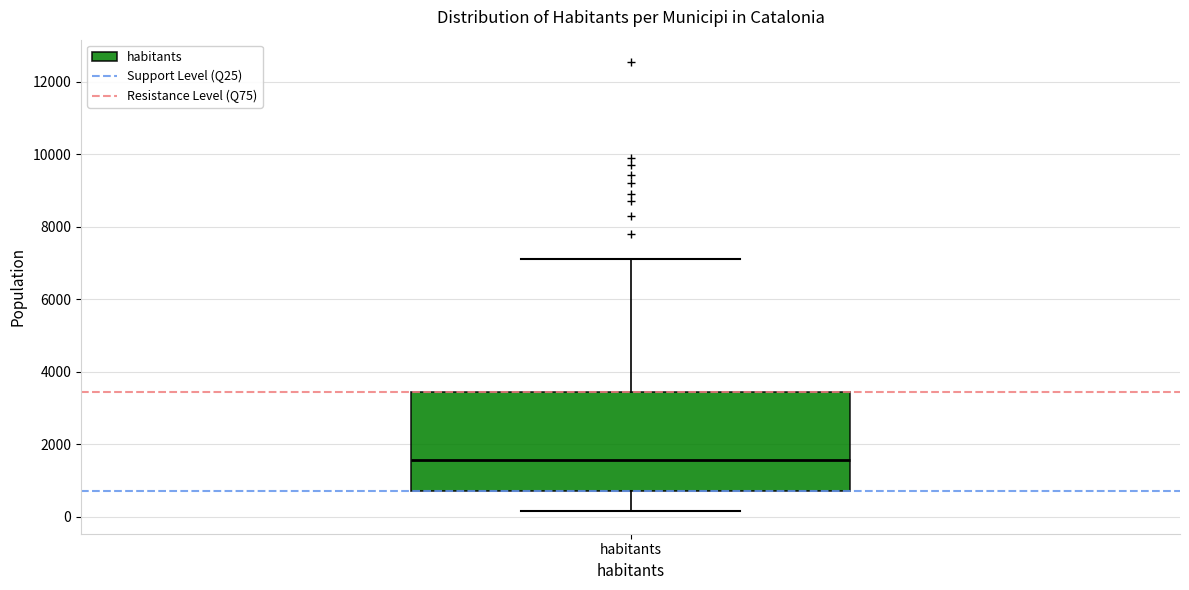

Where does the lower whisker of the box for habitants end on the y-axis? The values are not printed on the chart, so give them approximately, as read against the axis.

200